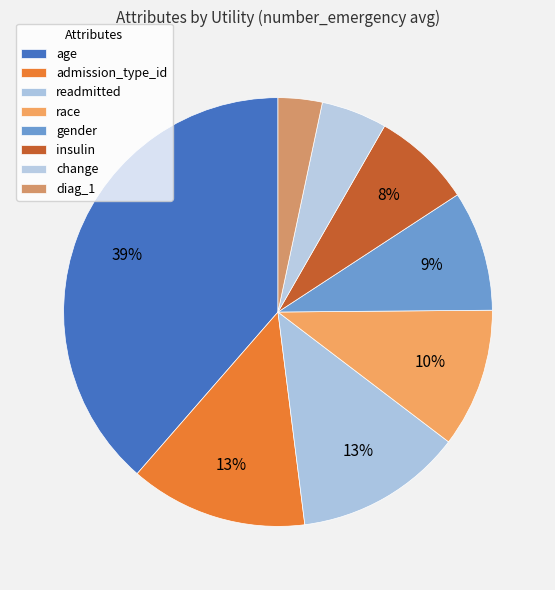

Combined, what portion of the pie is diag_1 and admission_type_id?

16.7%